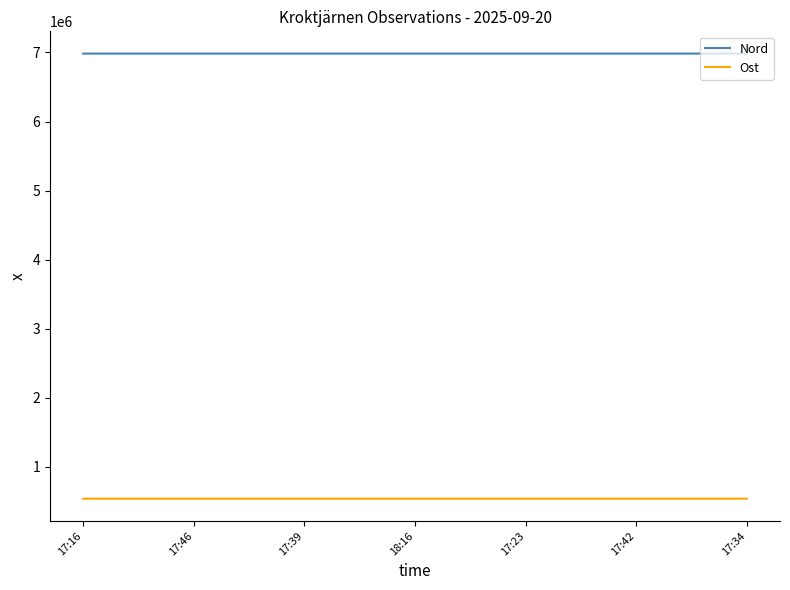

The Nord series shows 9477862 at 17:39. True or false?

False